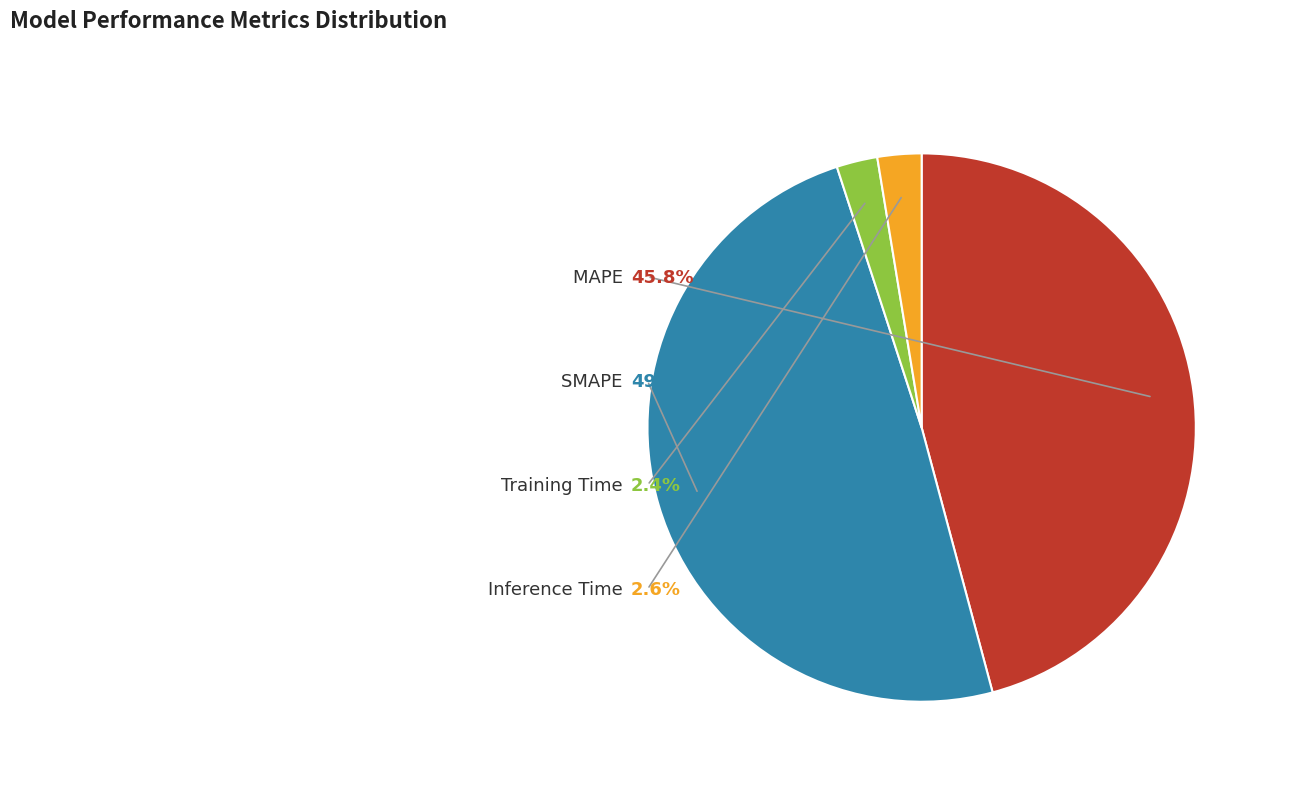

Which slice is the largest?

SMAPE